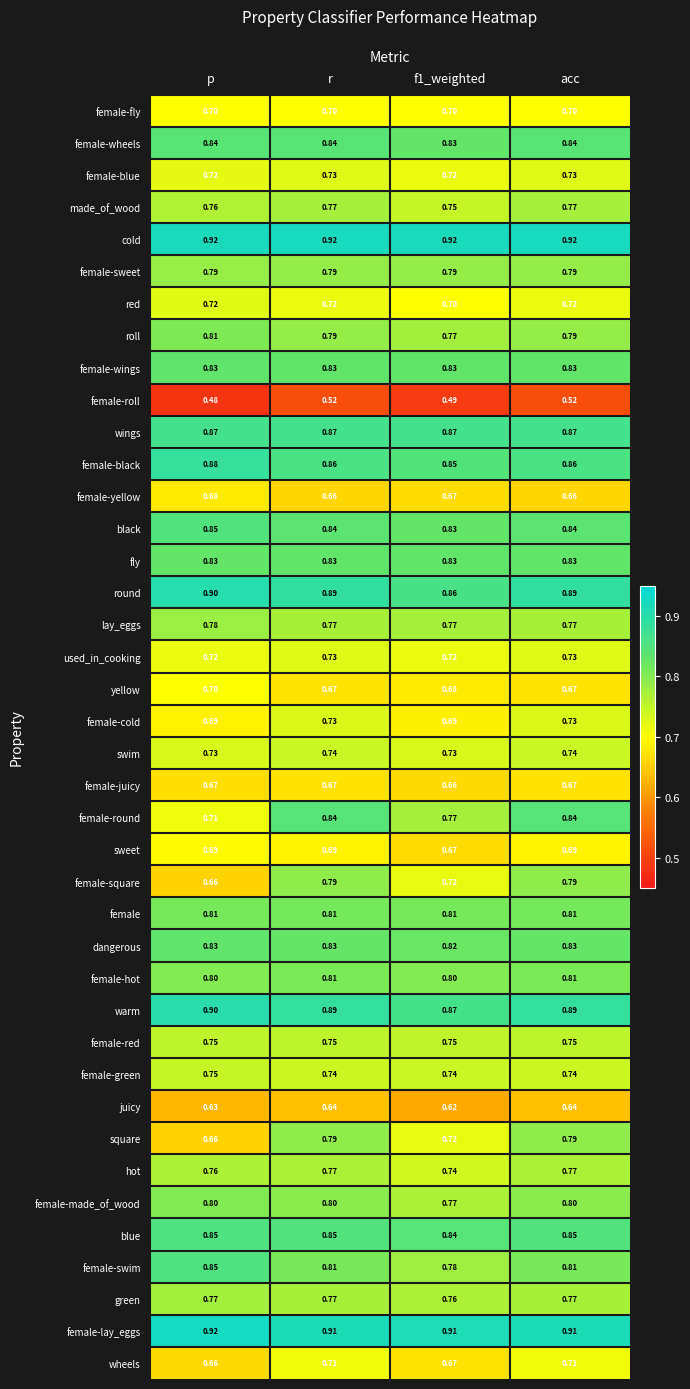

What is the total value across all series at p?

30.7